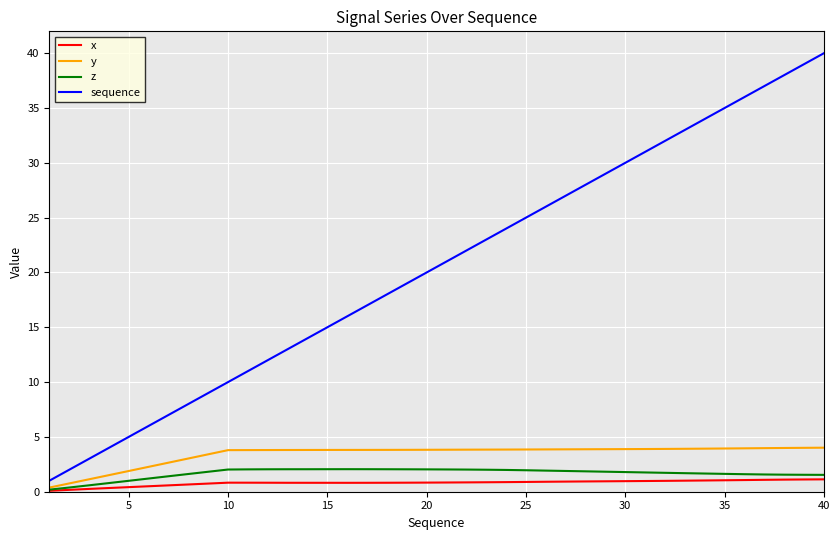

What is the minimum value shown in the chart?

0.1